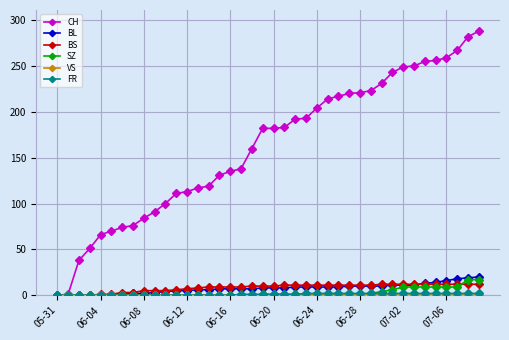

Which series has the widest spread of values?

CH